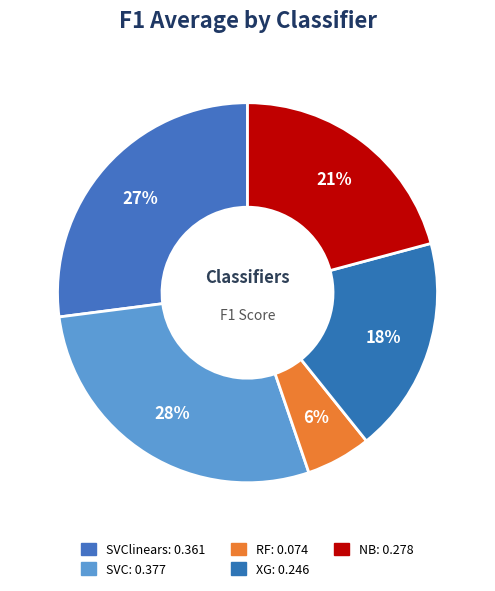

How many segments does this pie chart have?

5